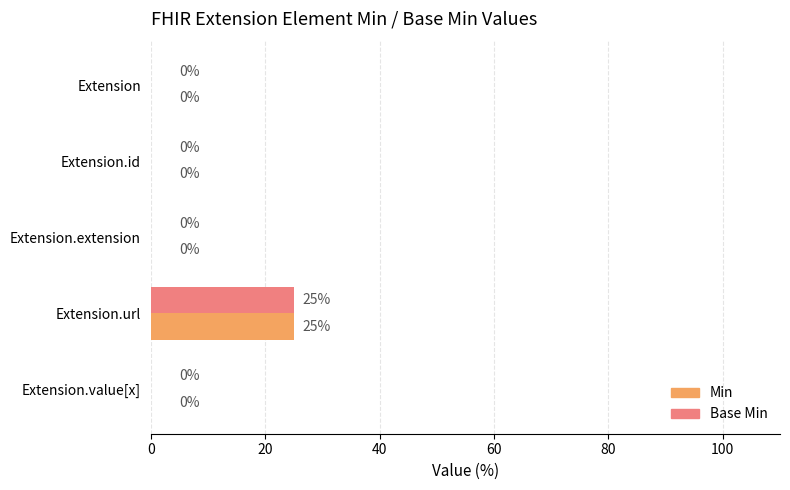

At which label does Base Min reach its peak?

Extension.url